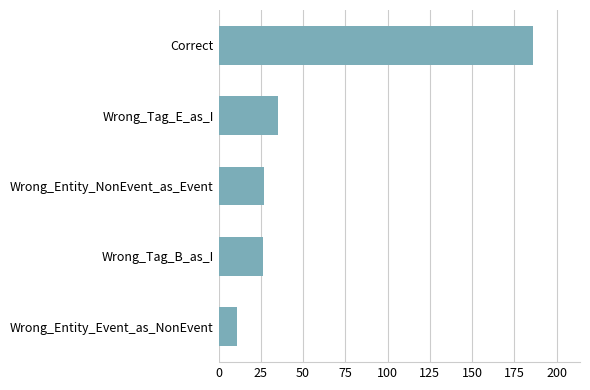

Is it true that the value at Wrong_Entity_NonEvent_as_Event is 40?

False